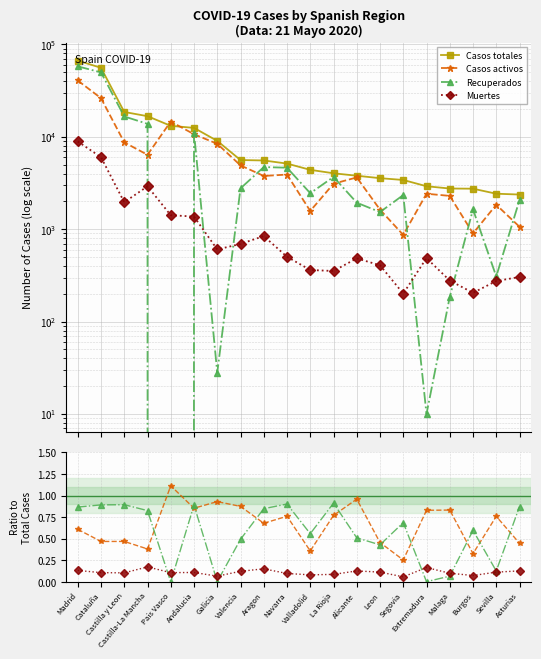

Where is the first local minimum for Recuperados?

Pais Vasco